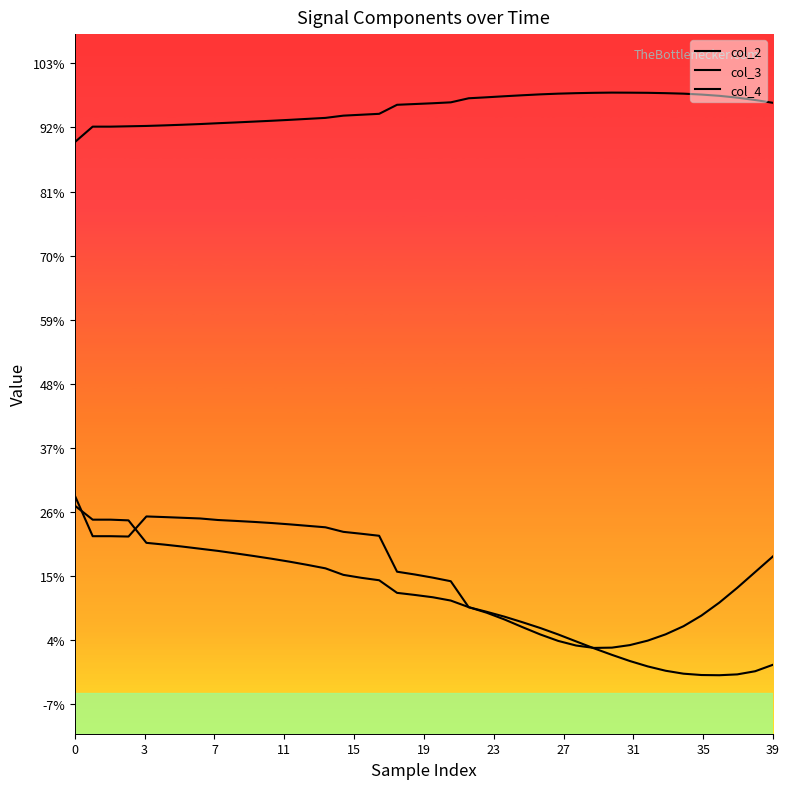

What is the value of the col_4 point at the 18th from the left?

9.4